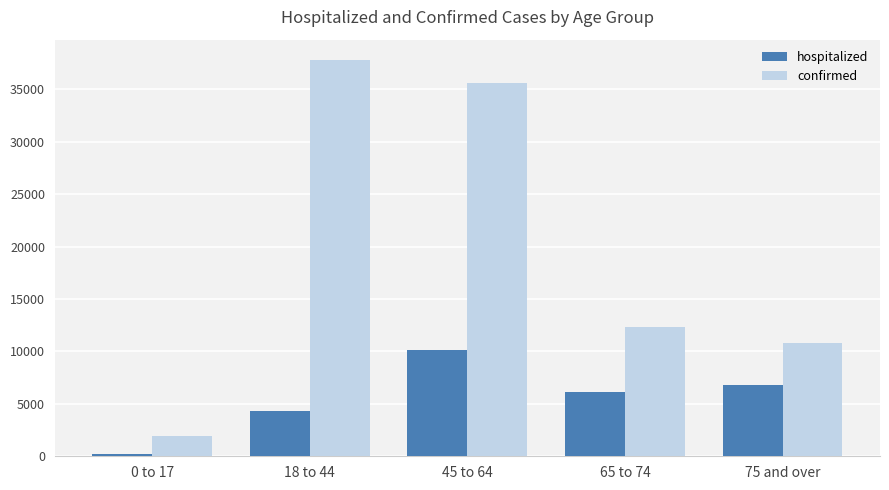

True or false: hospitalized has a value of 190 at 0 to 17.

True